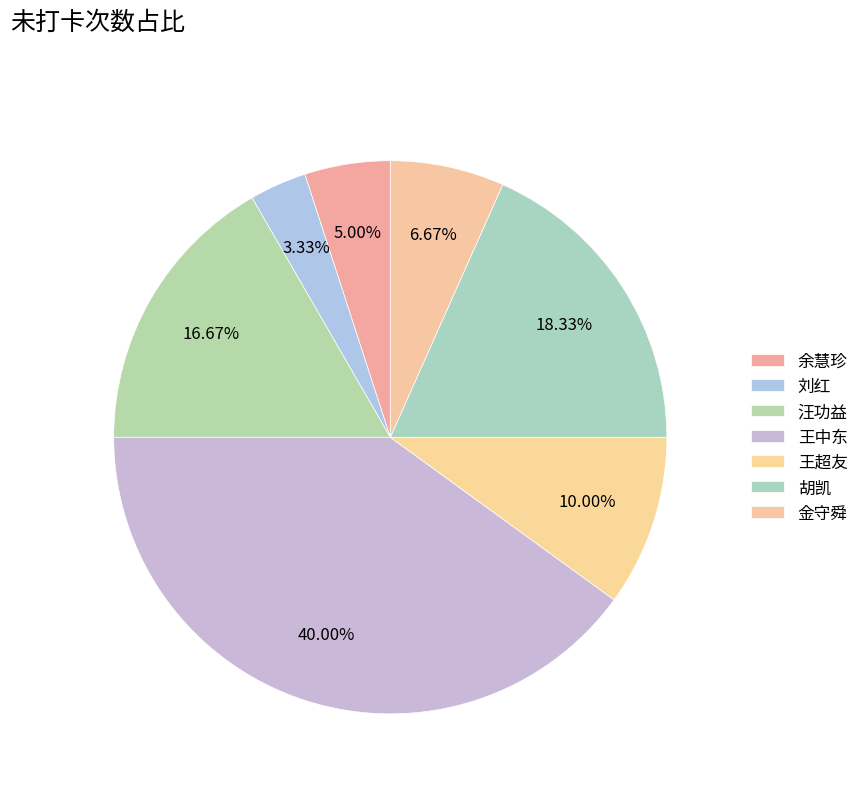

How many slices are in this pie chart?

7